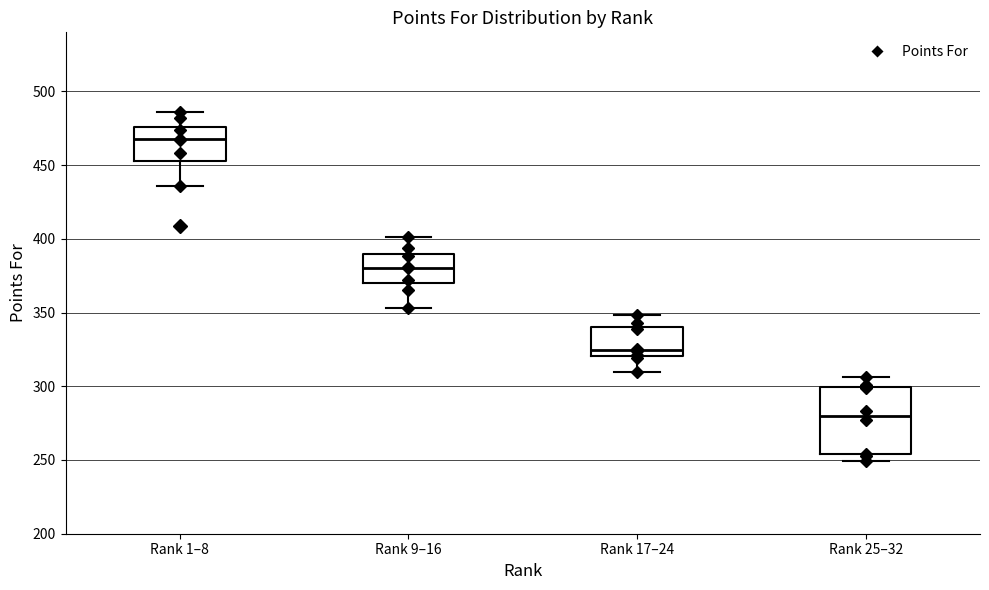

Reading left to right, transcribe this box plot: for each box, give where its median line is, the range the box spans, and where its two whiskers end, as read against the y-axis. The values are not printed on the chart, so give them approximately, as read against the axis.

Rank 1–8: median 470, box 455 to 475, whiskers 435 to 485
Rank 9–16: median 380, box 370 to 390, whiskers 355 to 400
Rank 17–24: median 325, box 320 to 340, whiskers 310 to 350
Rank 25–32: median 280, box 255 to 300, whiskers 250 to 305